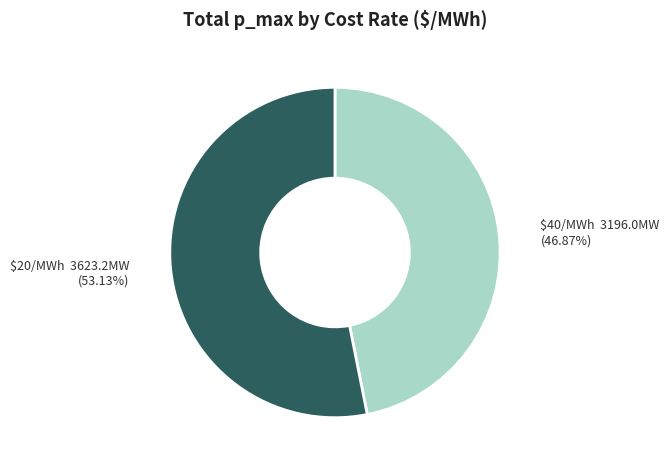

Which slice is the largest?

$20/MWh